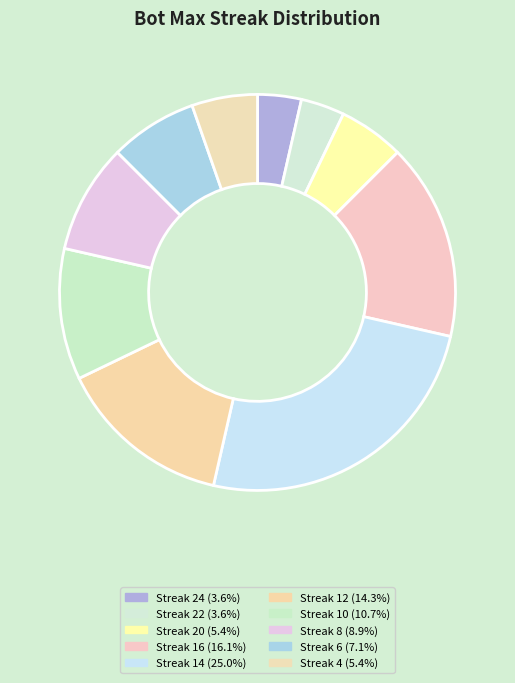

Count the number of slices in the pie.

10